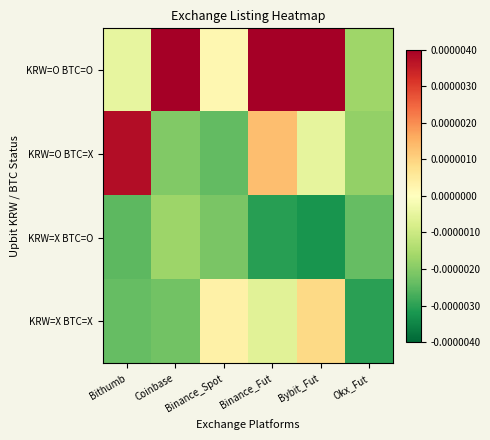

Rank the series at Bithumb from highest to lowest value.

KRW=O BTC=X, KRW=O BTC=O, KRW=X BTC=X, KRW=X BTC=O